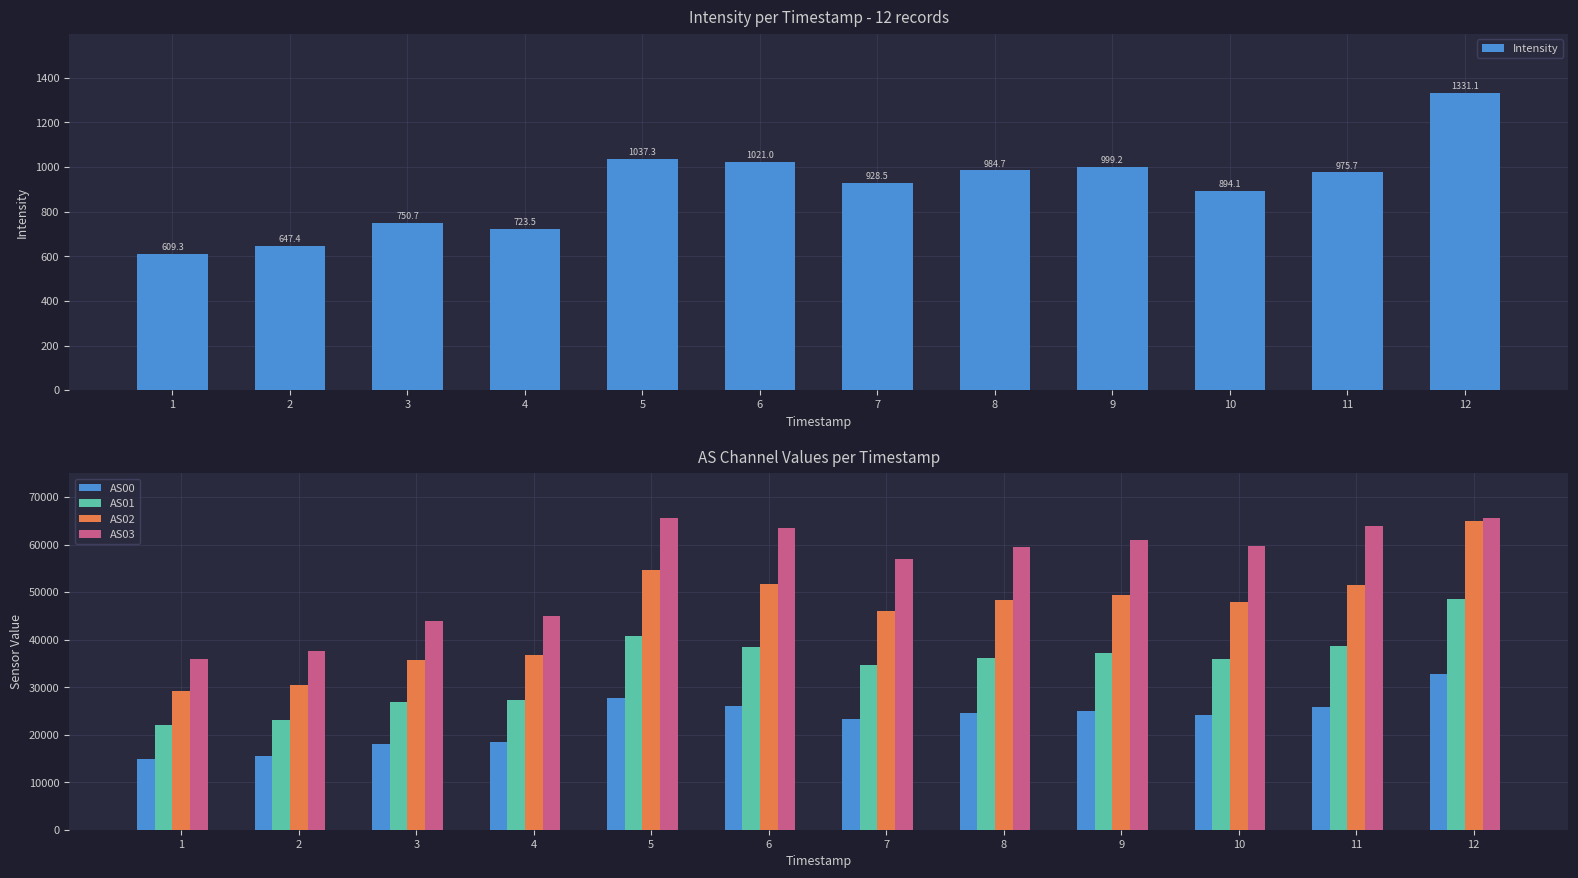

Reading left to right, transcribe all the data shown in this chart.

Intensity: 609.3	647.4	750.7	723.5	1037.3	1021.0	928.5	984.7	999.2	894.1	975.7	1331.1
AS00: 14800.0	15442.0	18059.0	18458.0	27727.0	25957.0	23259.0	24475.0	25037.0	24050.0	25748.0	32826.0
AS01: 22044.0	23105.0	26956.0	27379.0	40857.0	38530.0	34591.0	36212.0	37190.0	36001.0	38689.0	48653.0
AS02: 29160.0	30562.0	35692.0	36769.0	54612.0	51629.0	46126.0	48343.0	49486.0	47998.0	51461.0	65014.0
AS03: 35896.0	37530.0	43930.0	45034.0	65535.0	63495.0	57020.0	59449.0	60947.0	59715.0	63902.0	65535.0